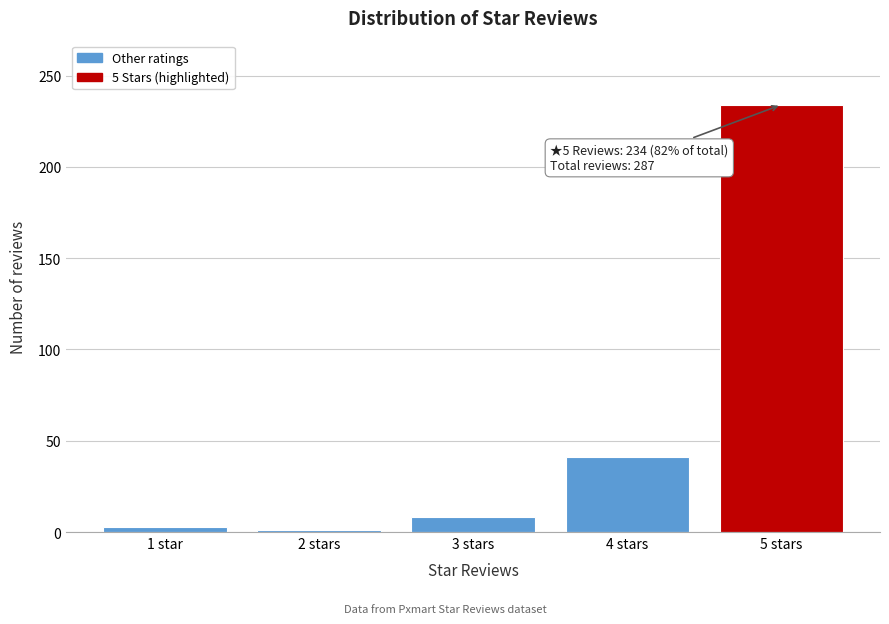

Reading left to right, extract all data points from this chart.

3	1	8	41	234